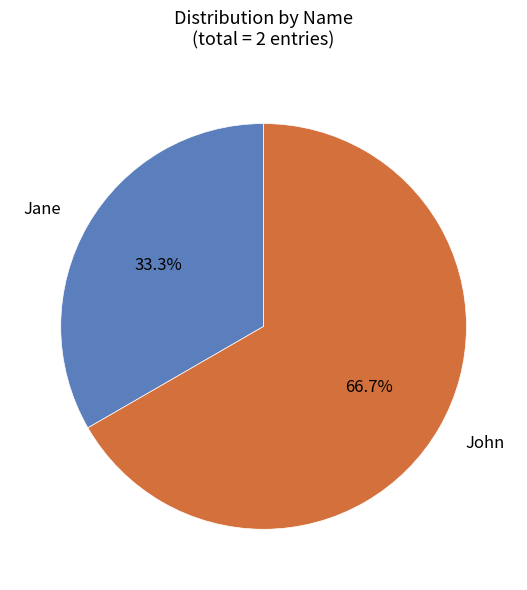

The Jane slice represents 48% of the pie. True or false?

False